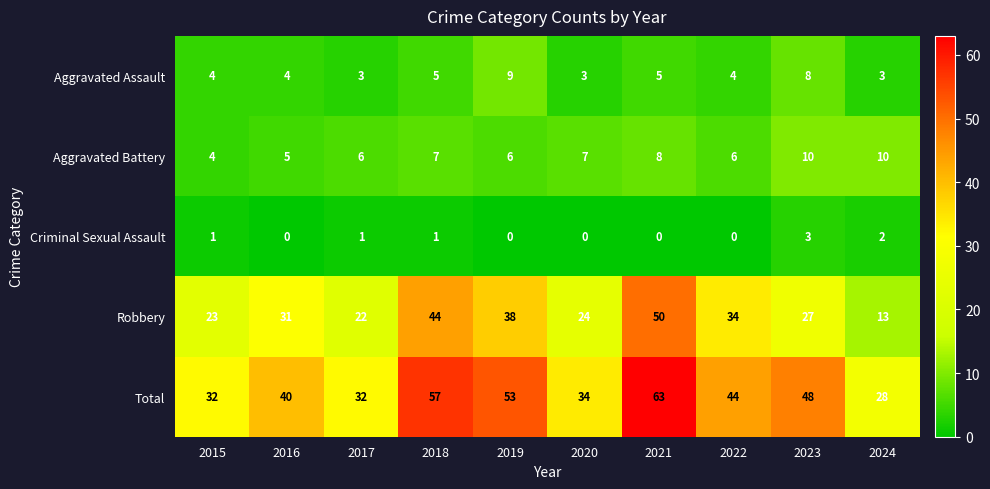

What is the sum of the Robbery values at 2021 and 2015?

73